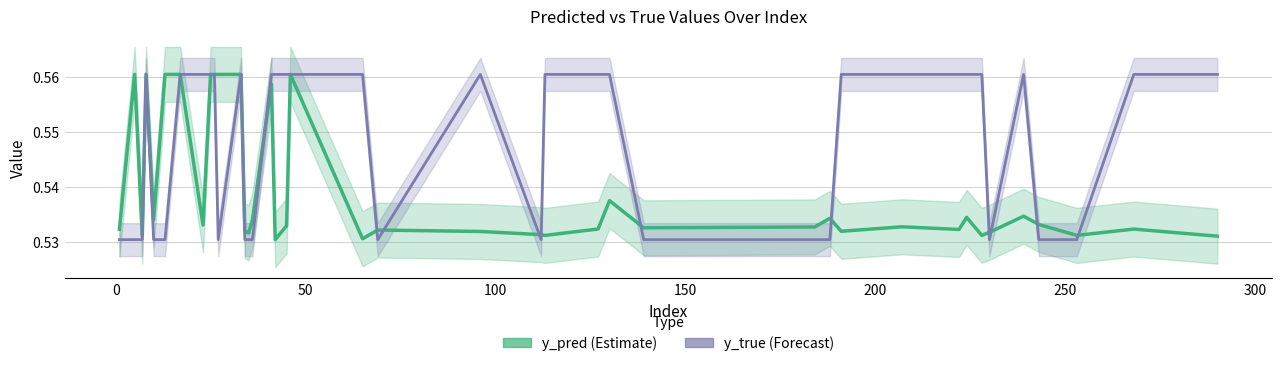

What are all the series names shown in the legend?

y_pred, y_true